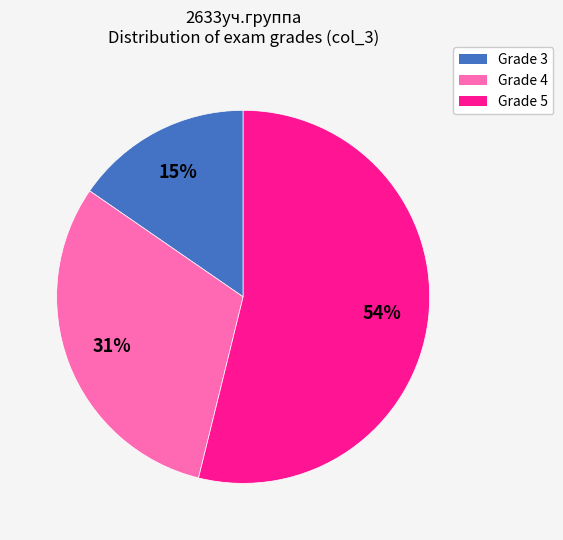

Is there a majority slice in this chart?

Yes